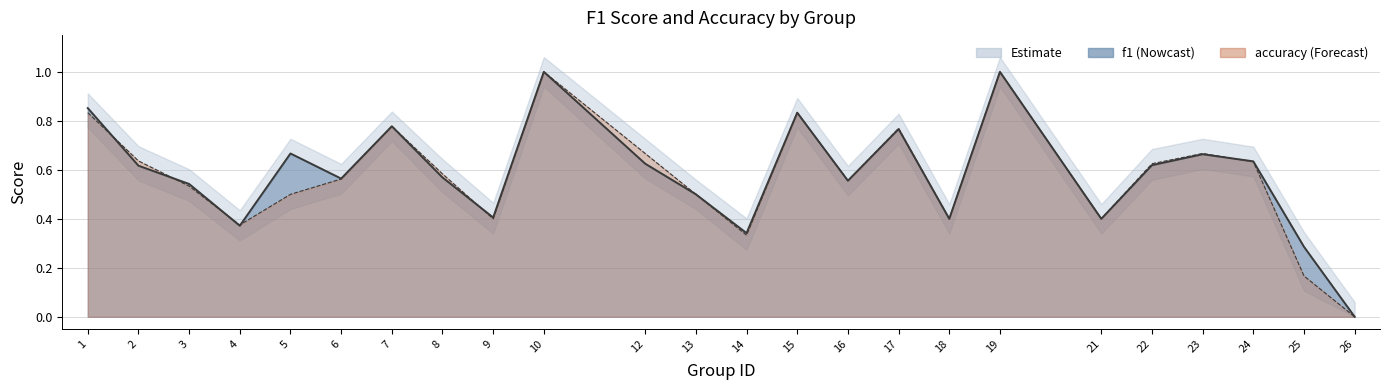

What is the average value of the accuracy series?

0.6